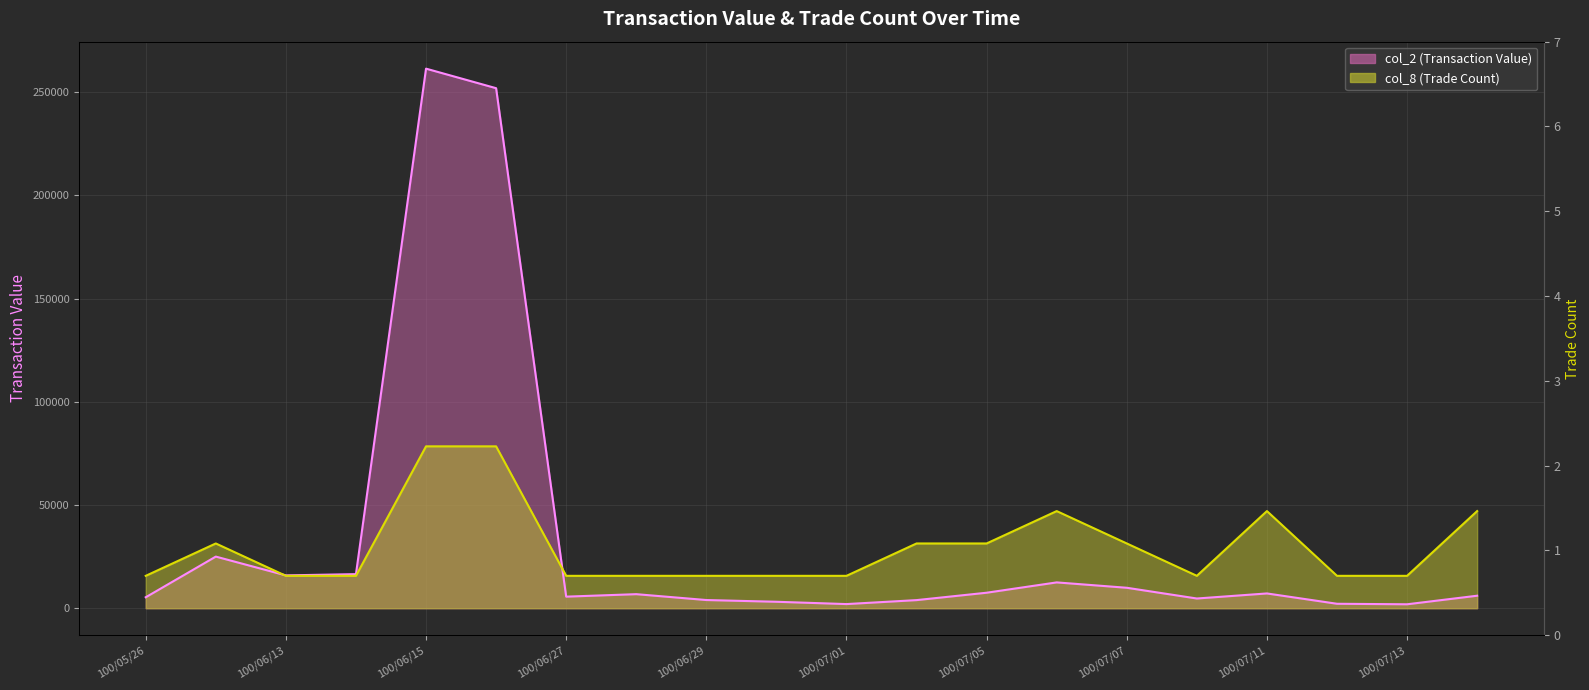

Which series ends up on top after the final intersection of col_2 (Transaction Value) line and col_8 (Trade Count) line?

col_8 (Trade Count) line